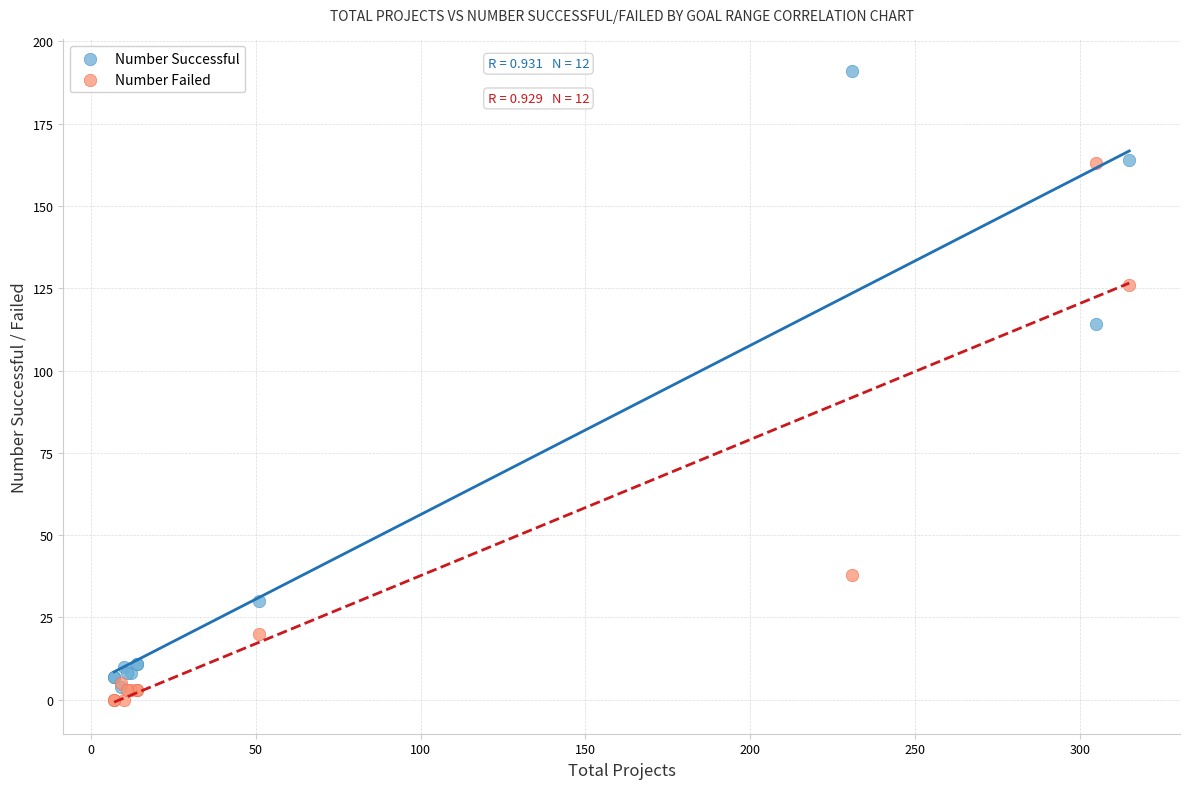

In the Number Successful series, what Y value is closest to 97?

114